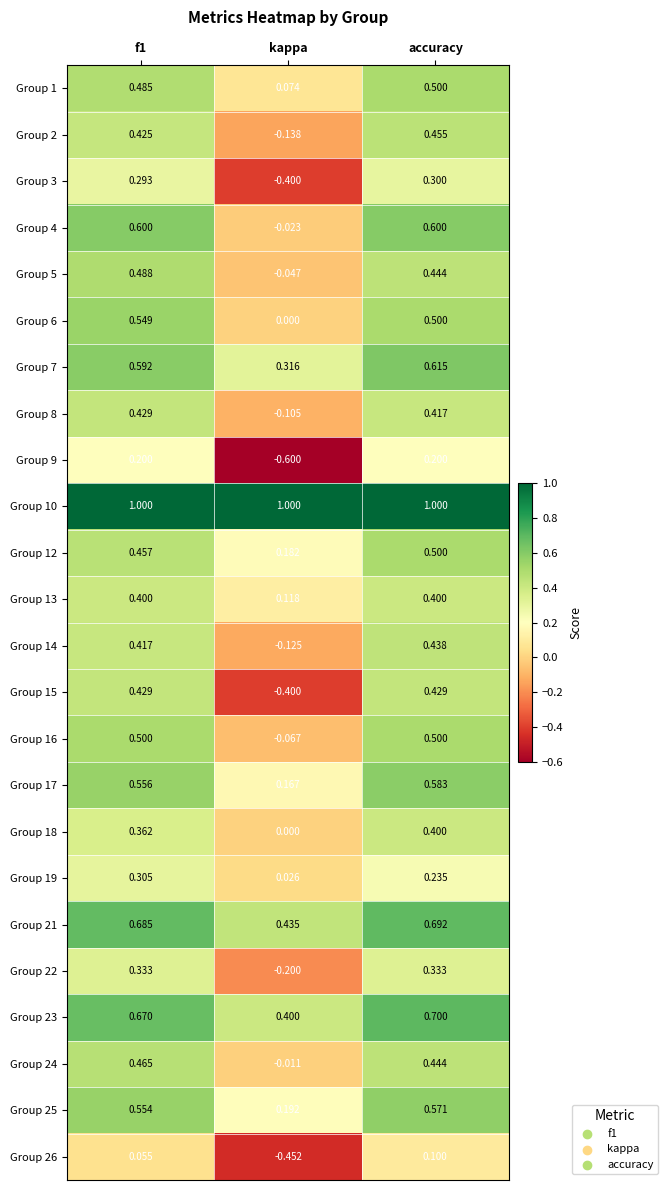

What is the difference between the highest and lowest values at accuracy?

0.9